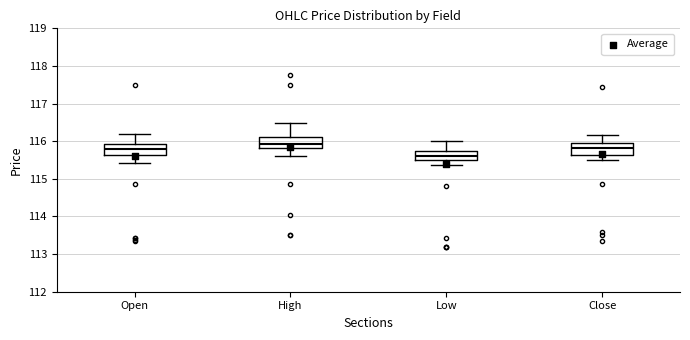

Reading left to right, read every box against the y-axis: the position of its median line, the range the box covers, and the ends of its whiskers. The values are not printed on the chart, so give them approximately, as read against the axis.

Open: median 115.8, box 115.6 to 115.9, whiskers 115.4 to 116.2
High: median 115.9, box 115.8 to 116.1, whiskers 115.6 to 116.5
Low: median 115.6, box 115.5 to 115.7, whiskers 115.4 to 116.0
Close: median 115.8, box 115.6 to 115.9, whiskers 115.5 to 116.2